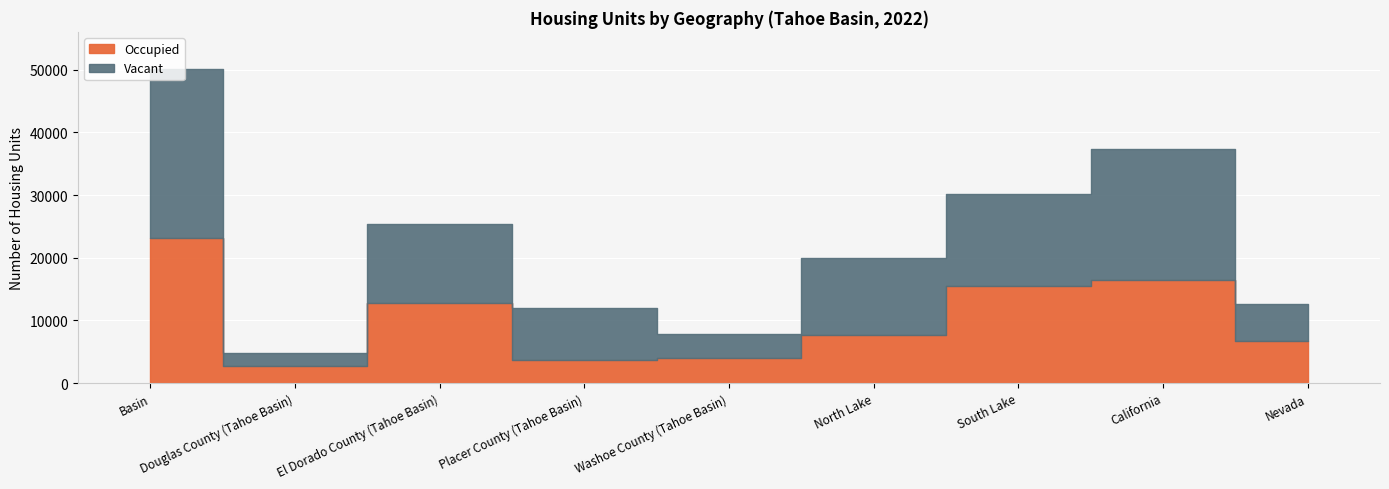

Which series changed the most between Douglas County (Tahoe Basin) and El Dorado County (Tahoe Basin)?

Vacant